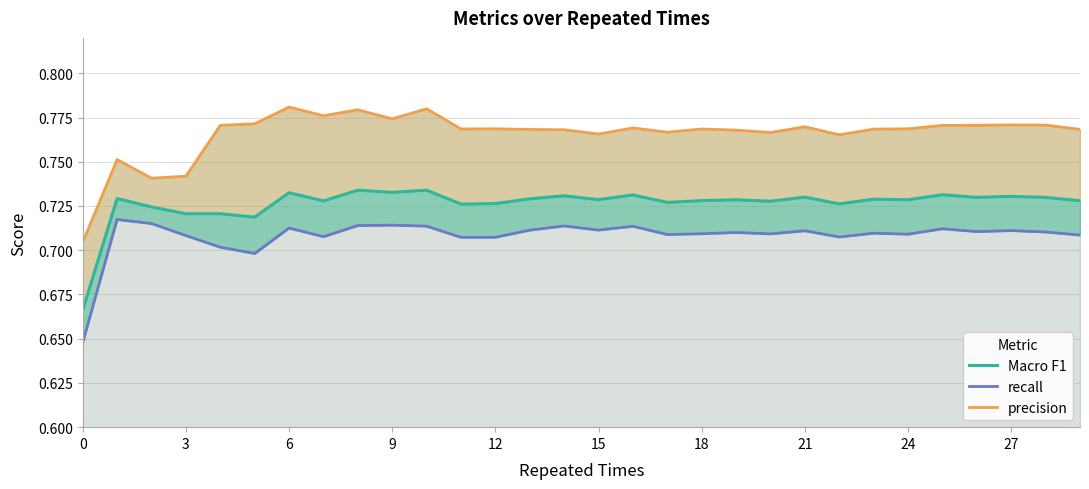

How many lines are shown in the chart?

3